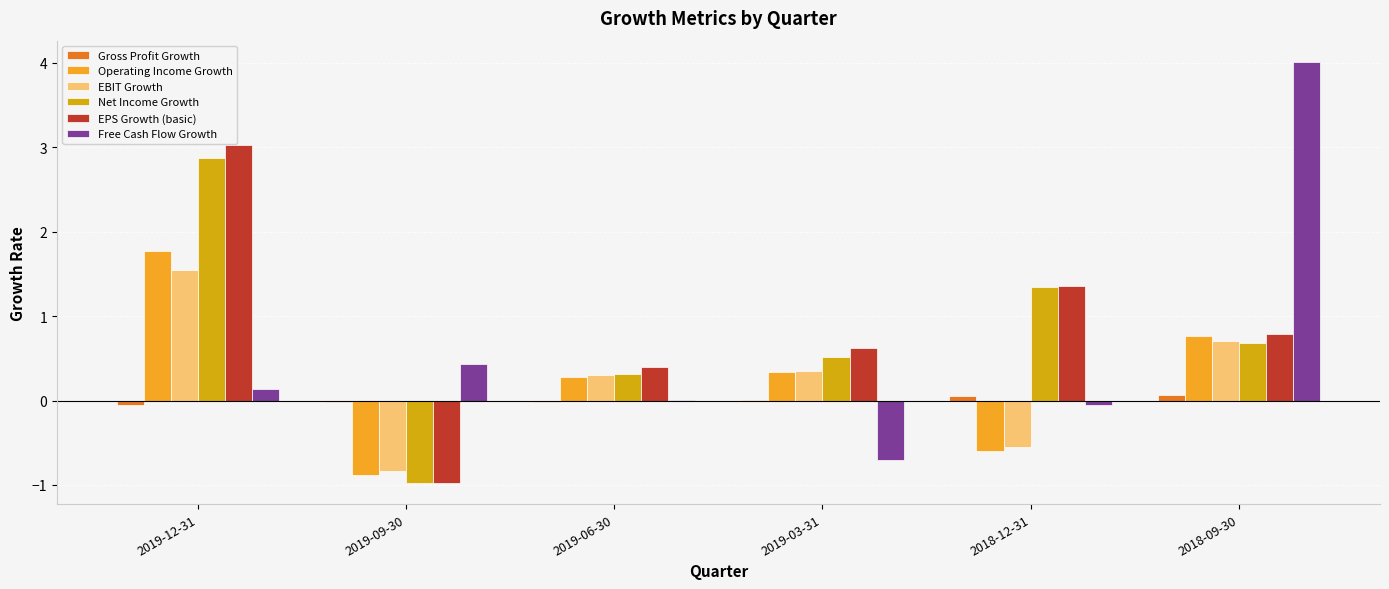

Where is Operating Income Growth nearest to the value 0?

2019-06-30